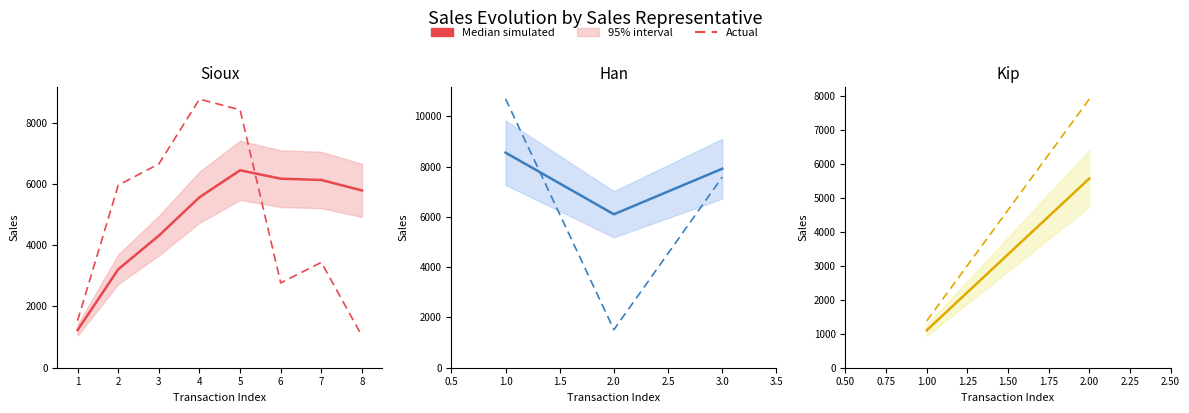

Which series has the largest range (max minus min)?

Actual